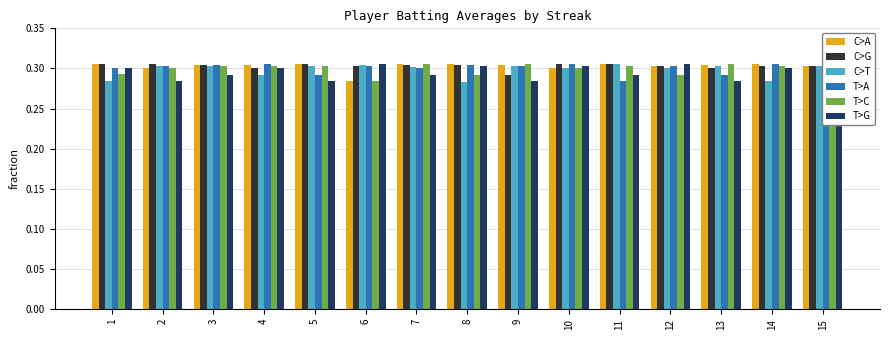

Rank the categories by C>T value from highest to lowest.

11, 6, 2, 3, 5, 9, 13, 15, 7, 10, 12, 4, 1, 14, 8